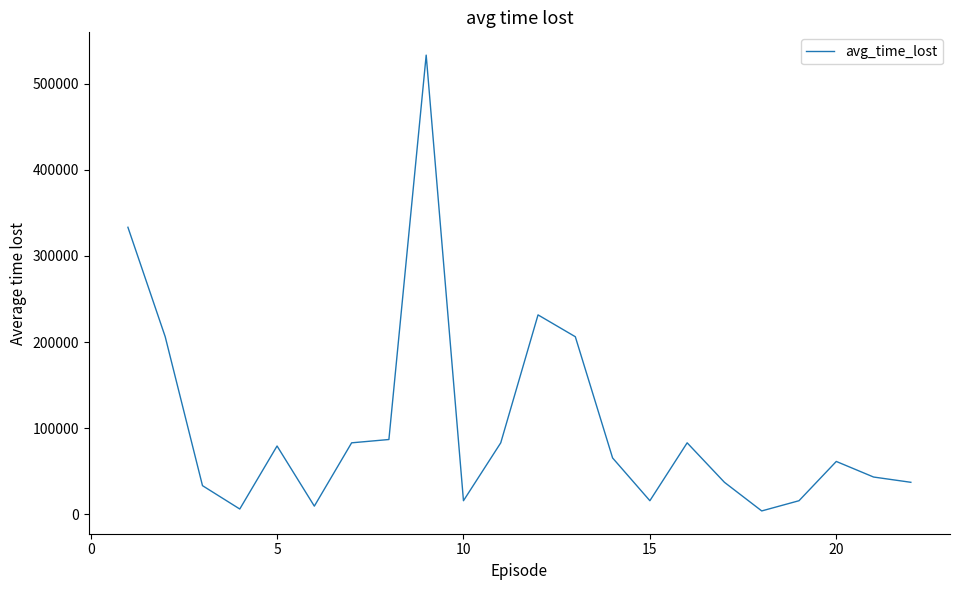

What is the difference between the maximum and minimum values?

529110